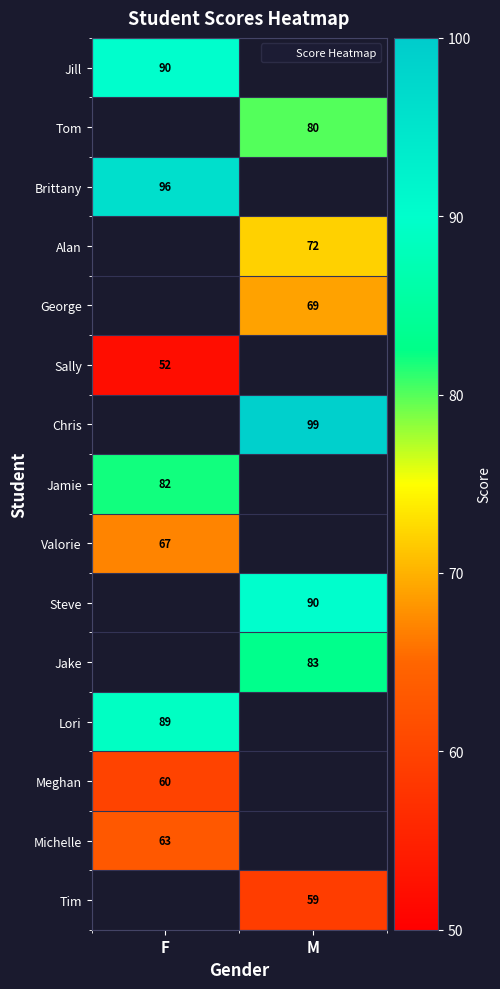

Which has a higher value, M or F?

F